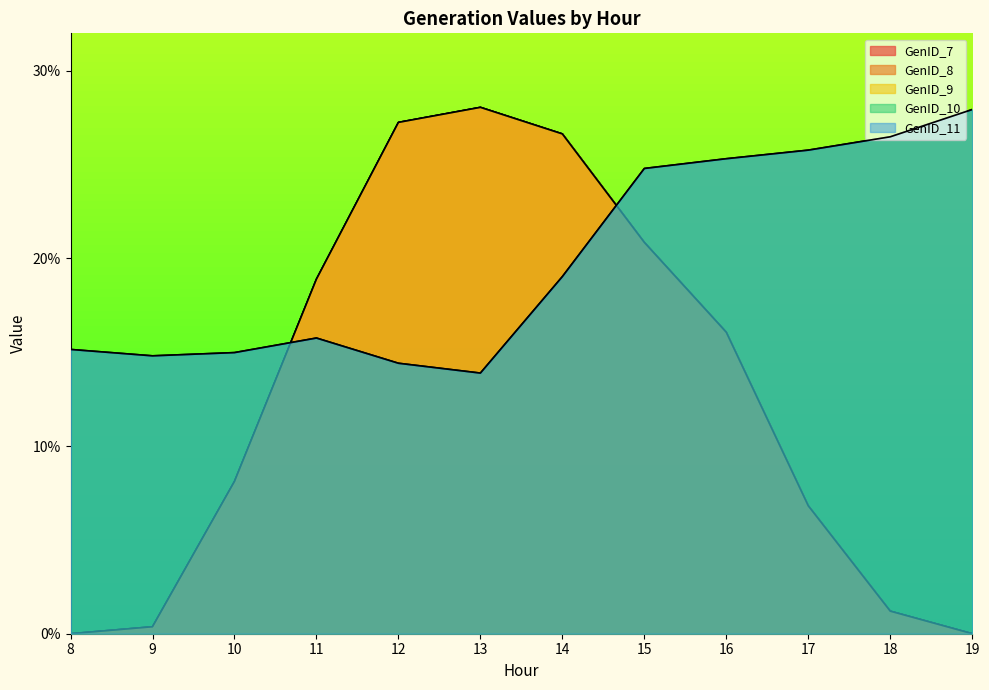

Is the value of GenID_7 at 9 greater than the value of GenID_8 at 17?

No